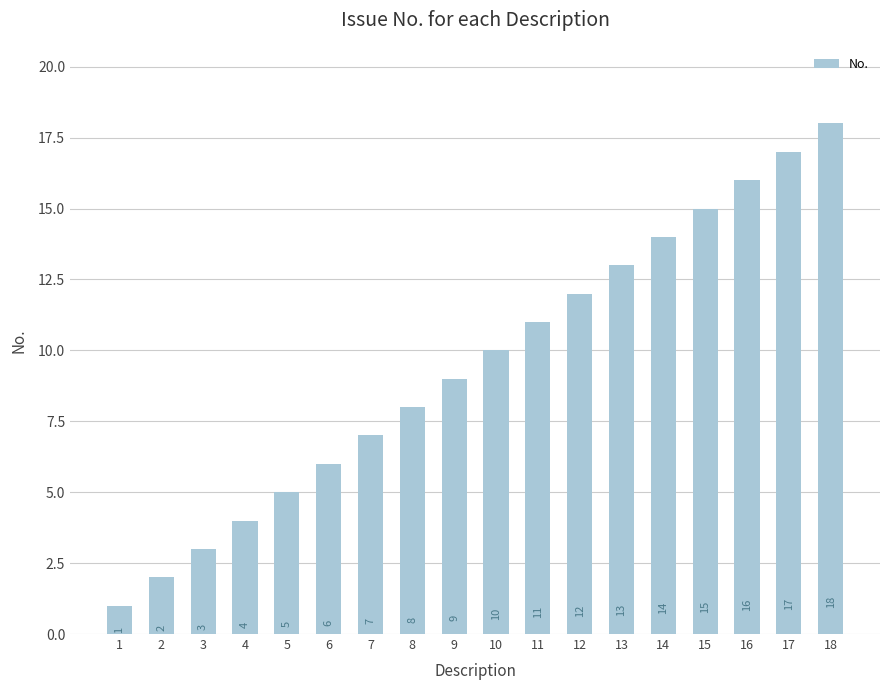

What is the difference between the second highest and second lowest values?

15